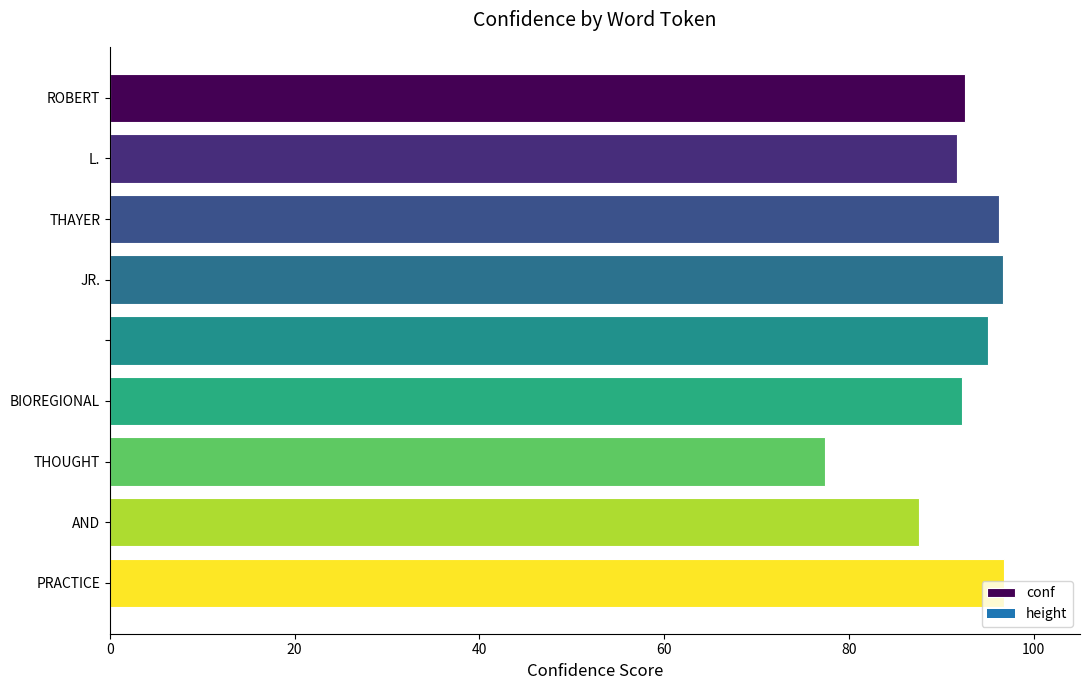

What is the greatest value displayed?

96.8